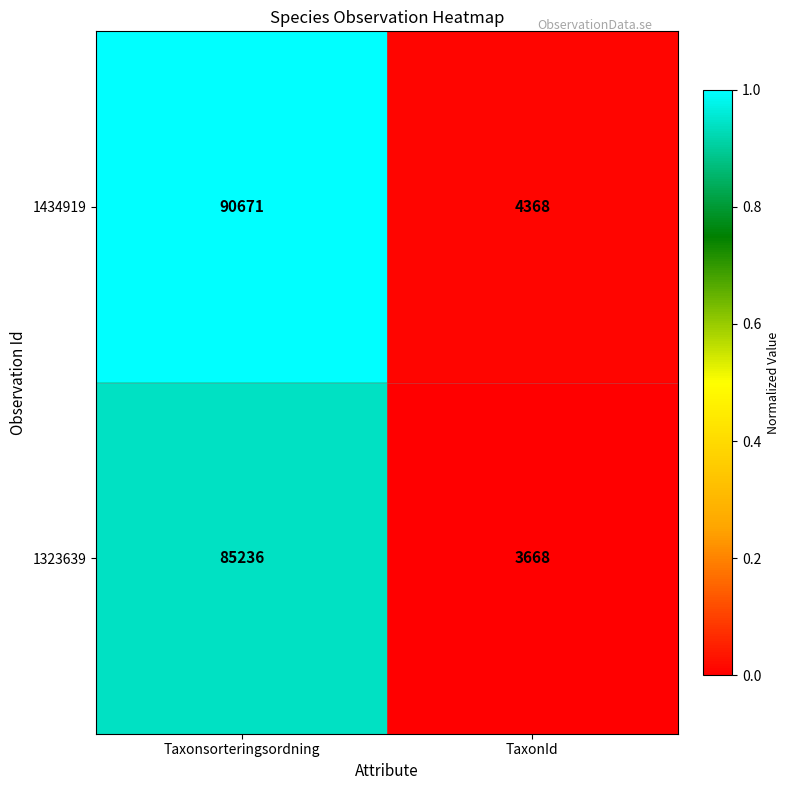

The value of 1434919 at Taxonsorteringsordning is 90671. True or false?

True